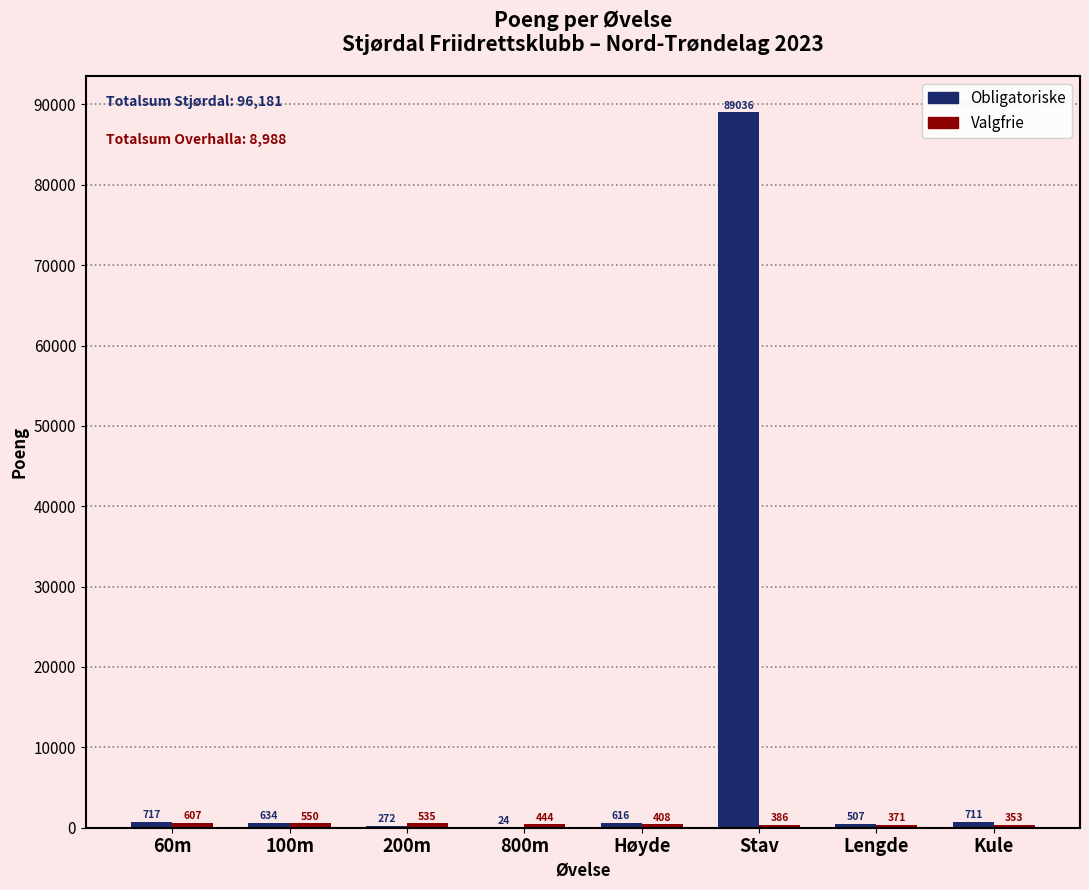

The value of Obligatoriske at 60m is 717. True or false?

True